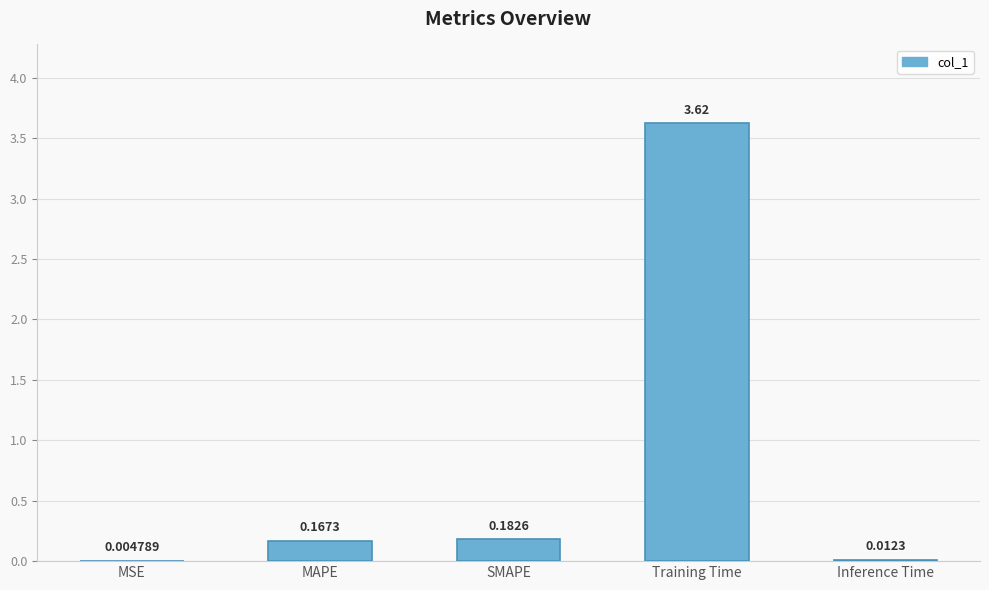

Where is the data nearest to the value 1?

SMAPE